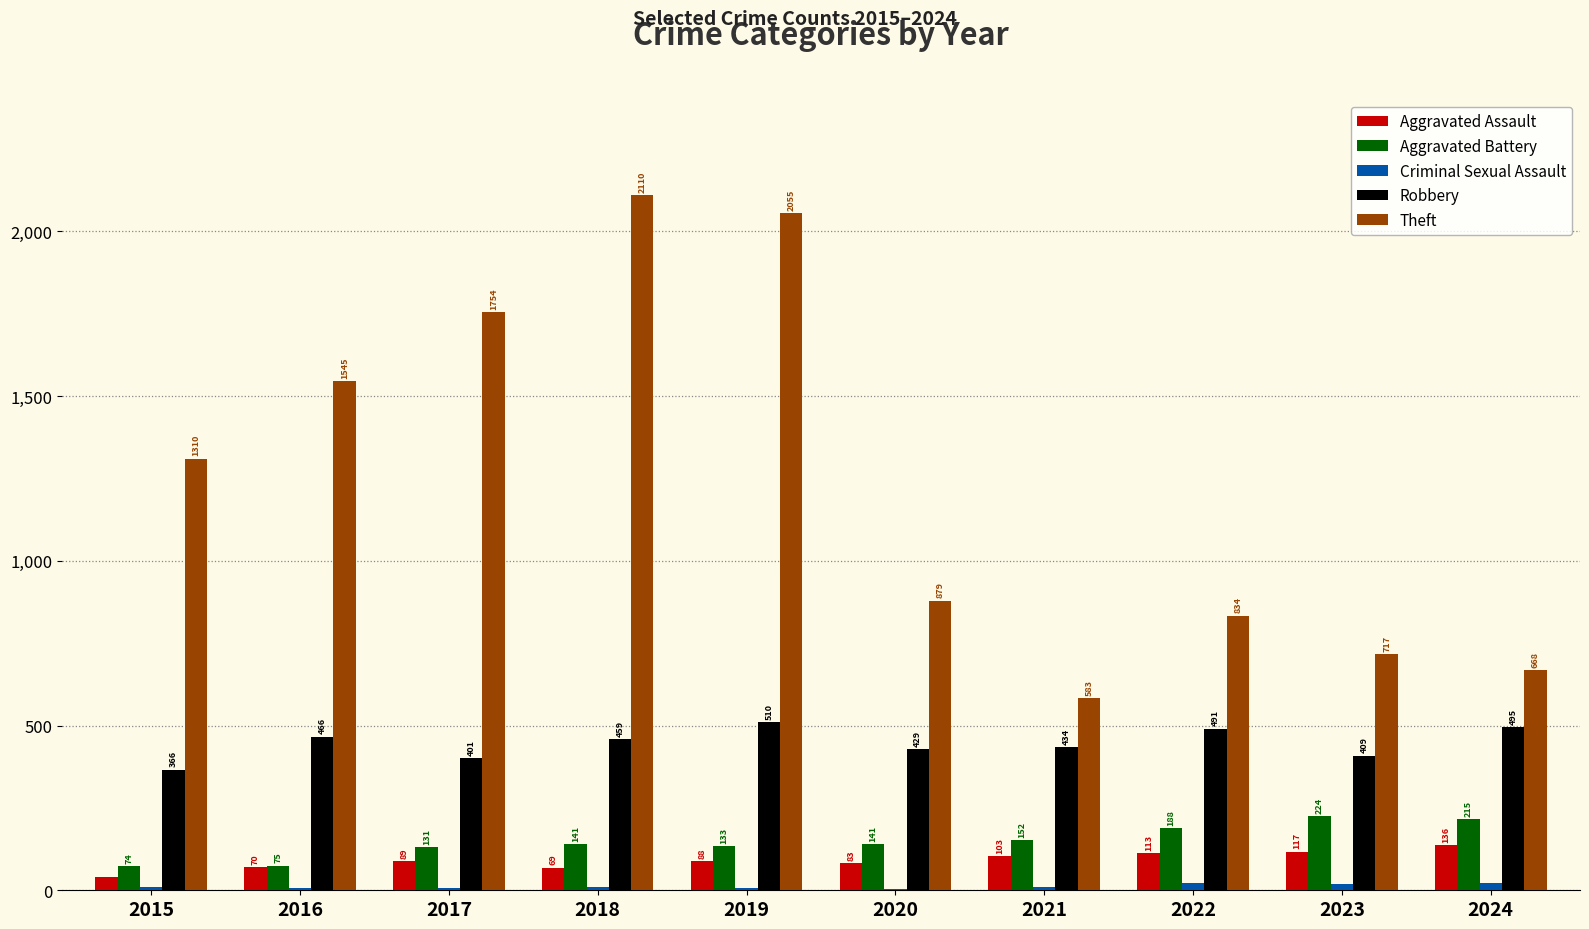

What is the sum of all Aggravated Assault values?

908